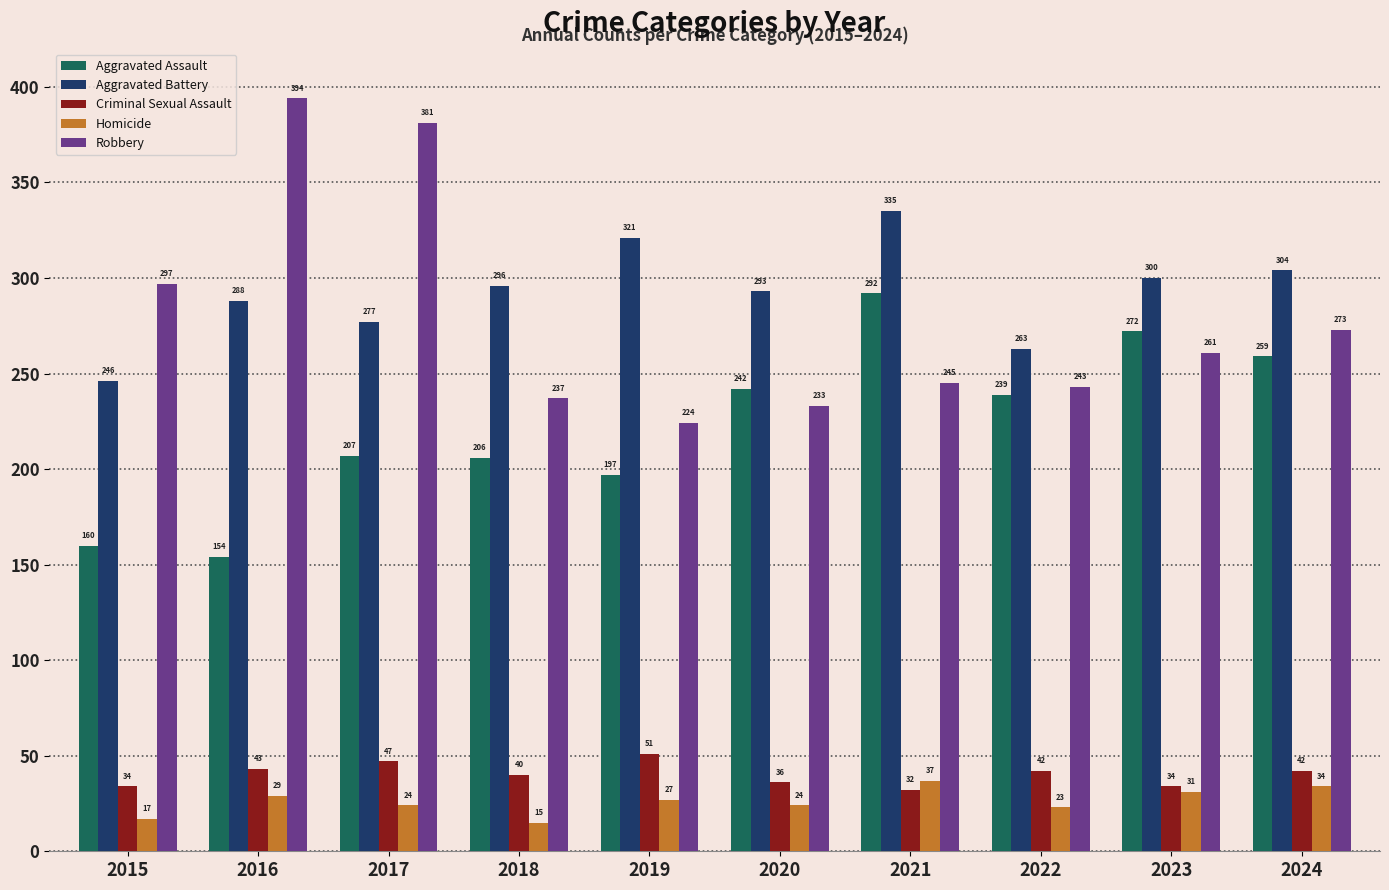

At how many categories does at least one series exceed 314?

4